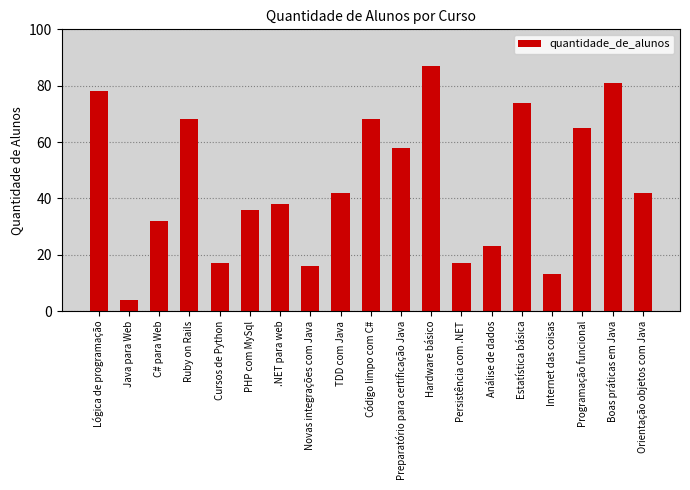

What is the greatest value displayed?

87